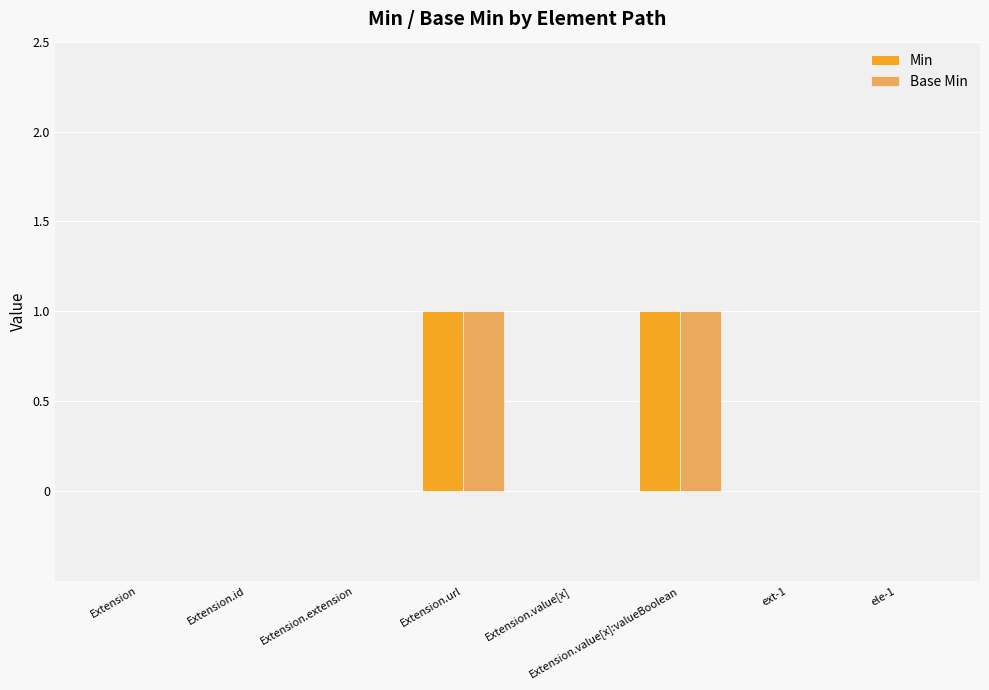

Rank the series at Extension from highest to lowest value.

Min, Base Min